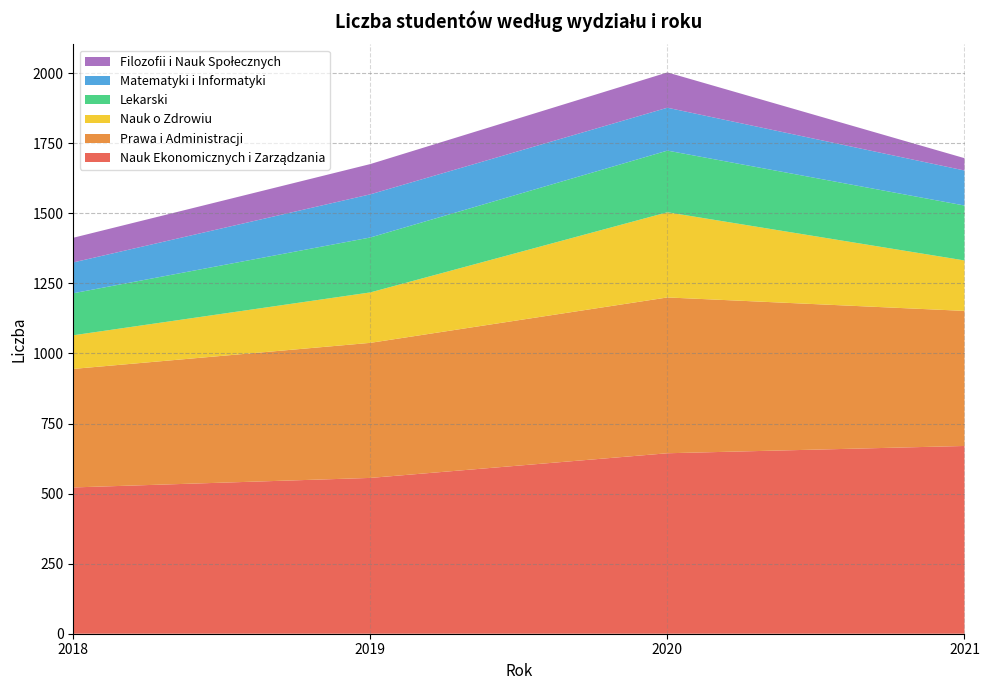

Reading right to left, transcribe all the data shown in this chart.

Nauk Ekonomicznych i Zarządzania: 2021=670	2020=644	2019=556	2018=522
Prawa i Administracji: 2021=482	2020=556	2019=482	2018=423
Nauk o Zdrowiu: 2021=180	2020=304	2019=180	2018=120
Lekarski: 2021=196	2020=220	2019=196	2018=150
Matematyki i Informatyki: 2021=125	2020=153	2019=154	2018=110
Filozofii i Nauk Społecznych: 2021=44	2020=126	2019=108	2018=88